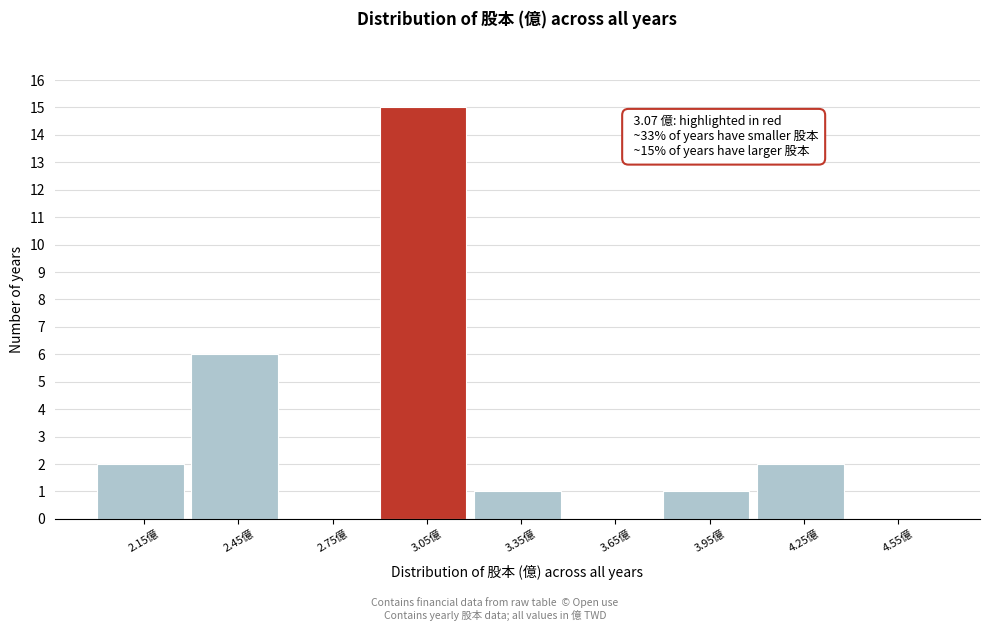

Over which range of the x-axis is the bar tallest?

2.9 to 3.2